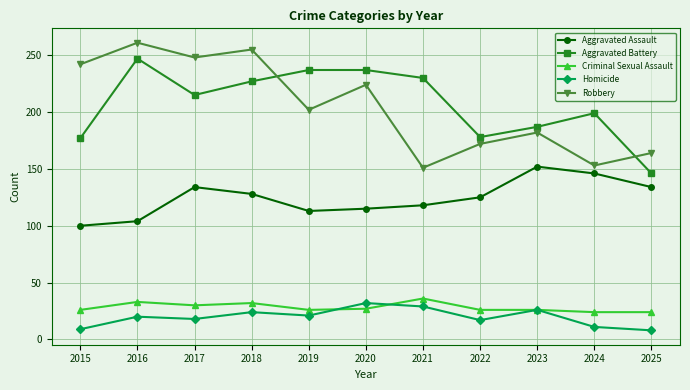

What is the difference between the Aggravated Assault values at 2018 and 2021?

10